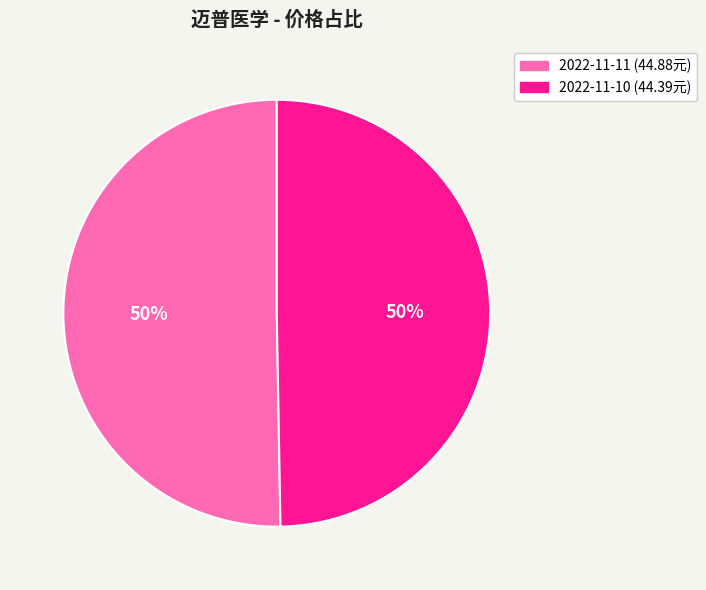

To the nearest percent, what portion does 2022-11-10 (44.39元) represent?

50%